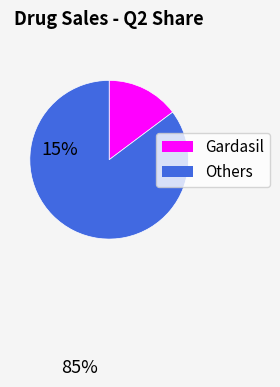

Does any single category account for the majority?

Yes